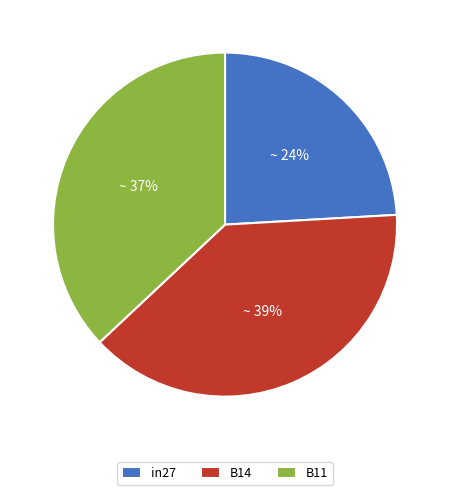

Is it true that in27 is 9% of the pie?

False